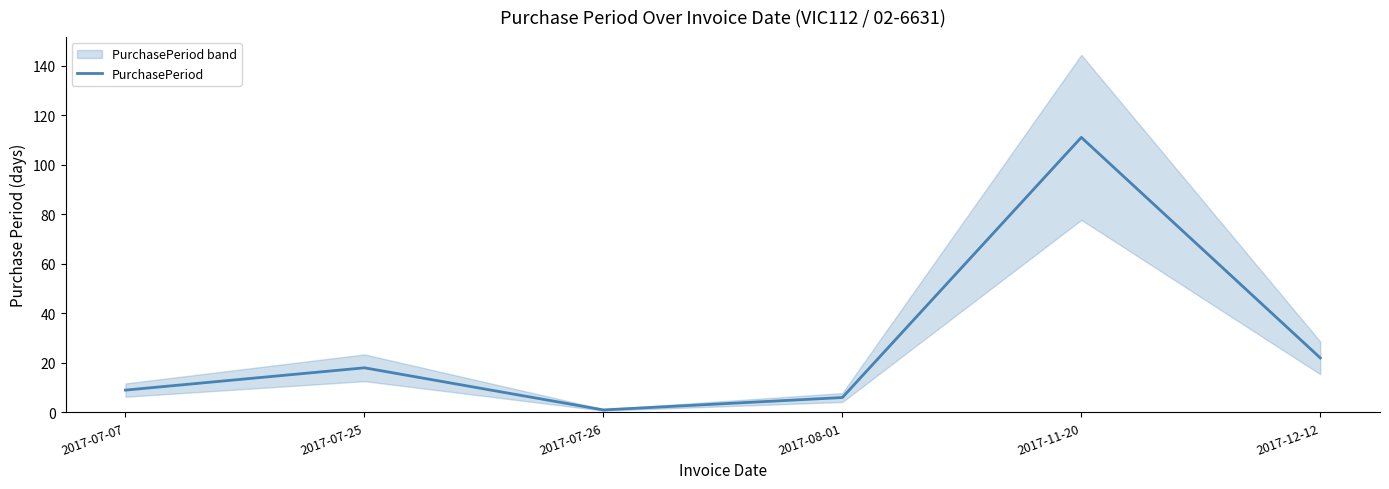

What is the sum of all values?

167